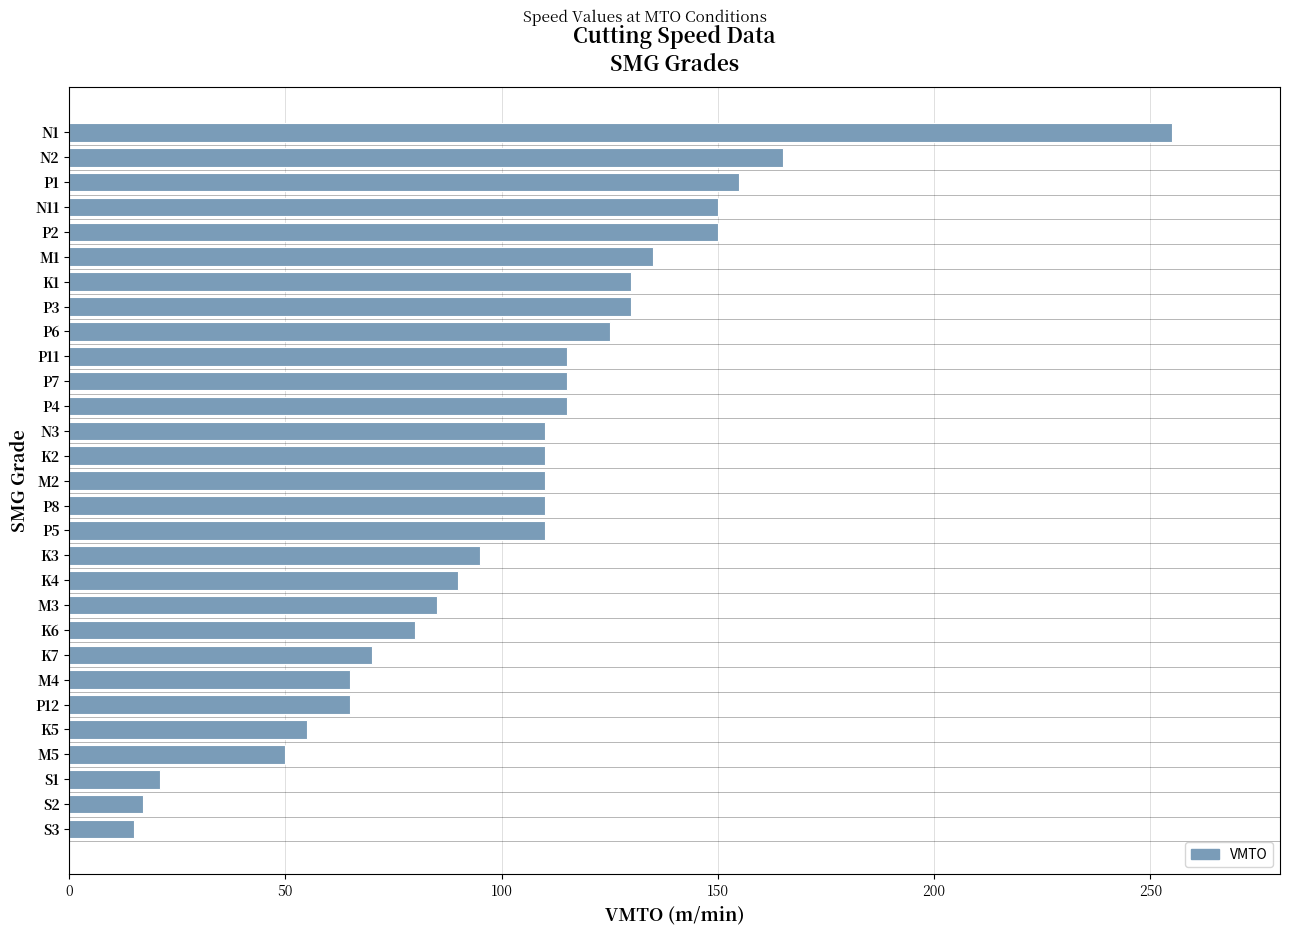

What is the ratio of the value at P4 to the value at M3?

1.4